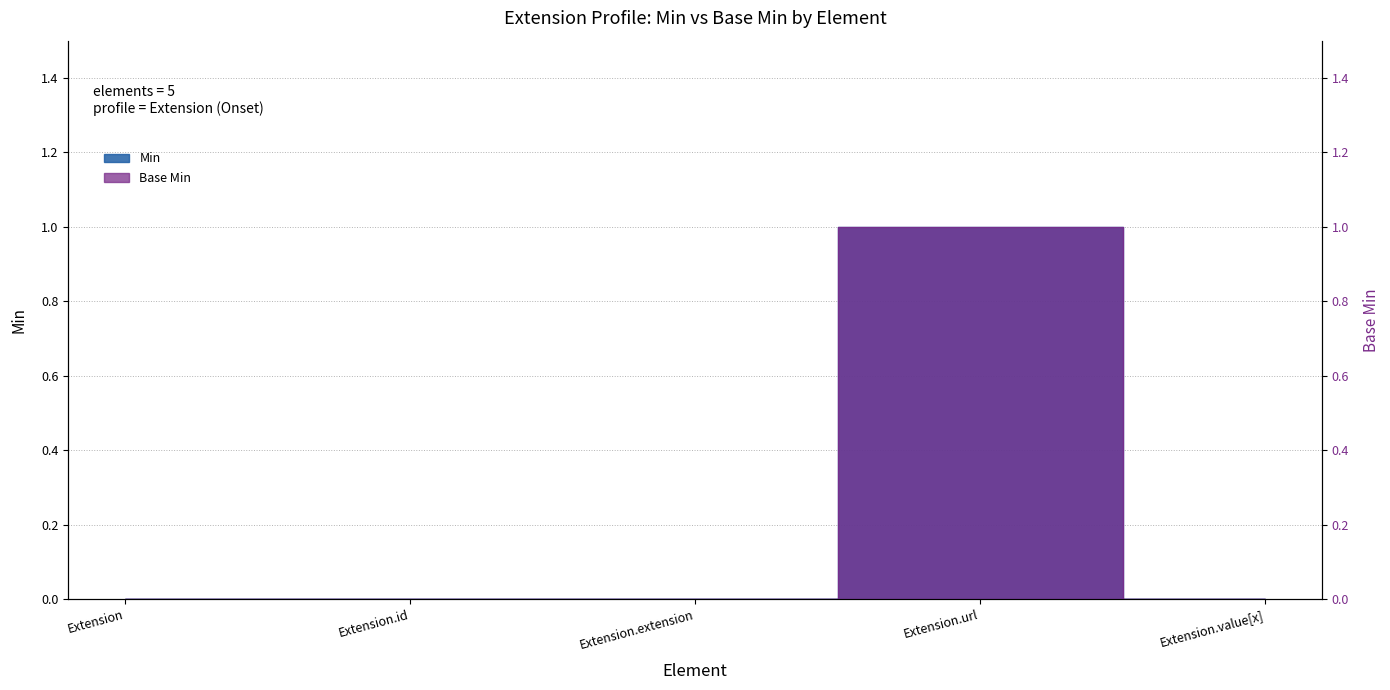

True or false: Min has a value of 0 at Extension.value[x].

True